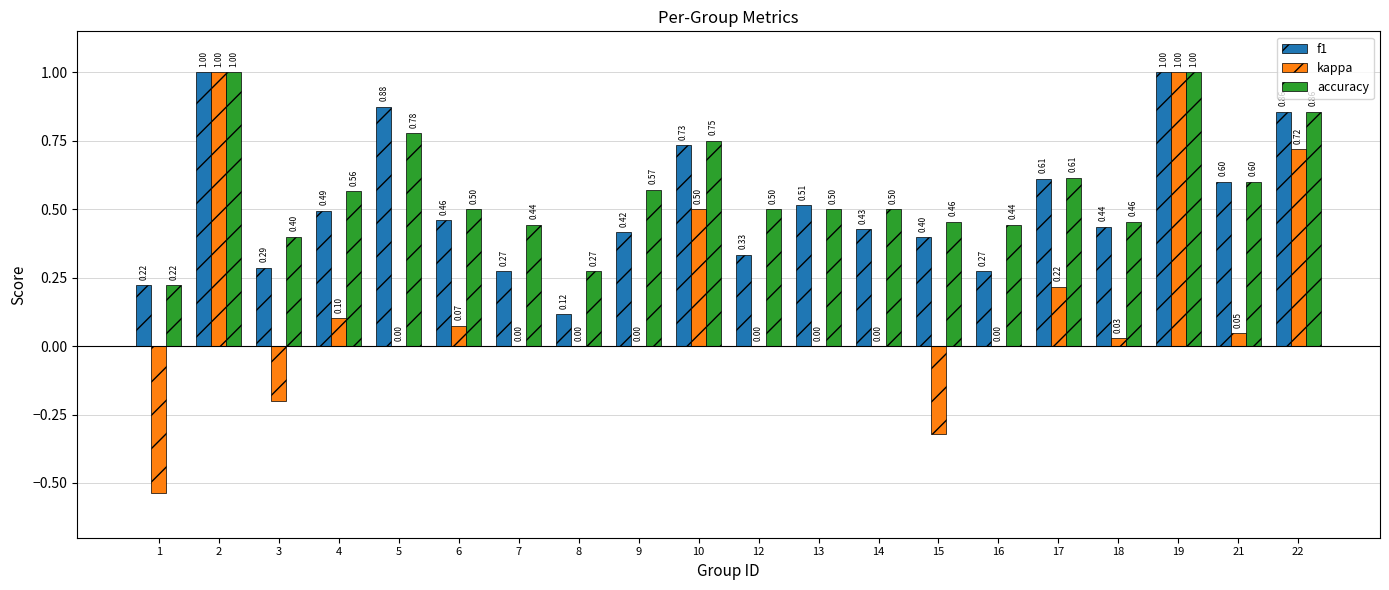

What is the sum of all kappa values?

2.6